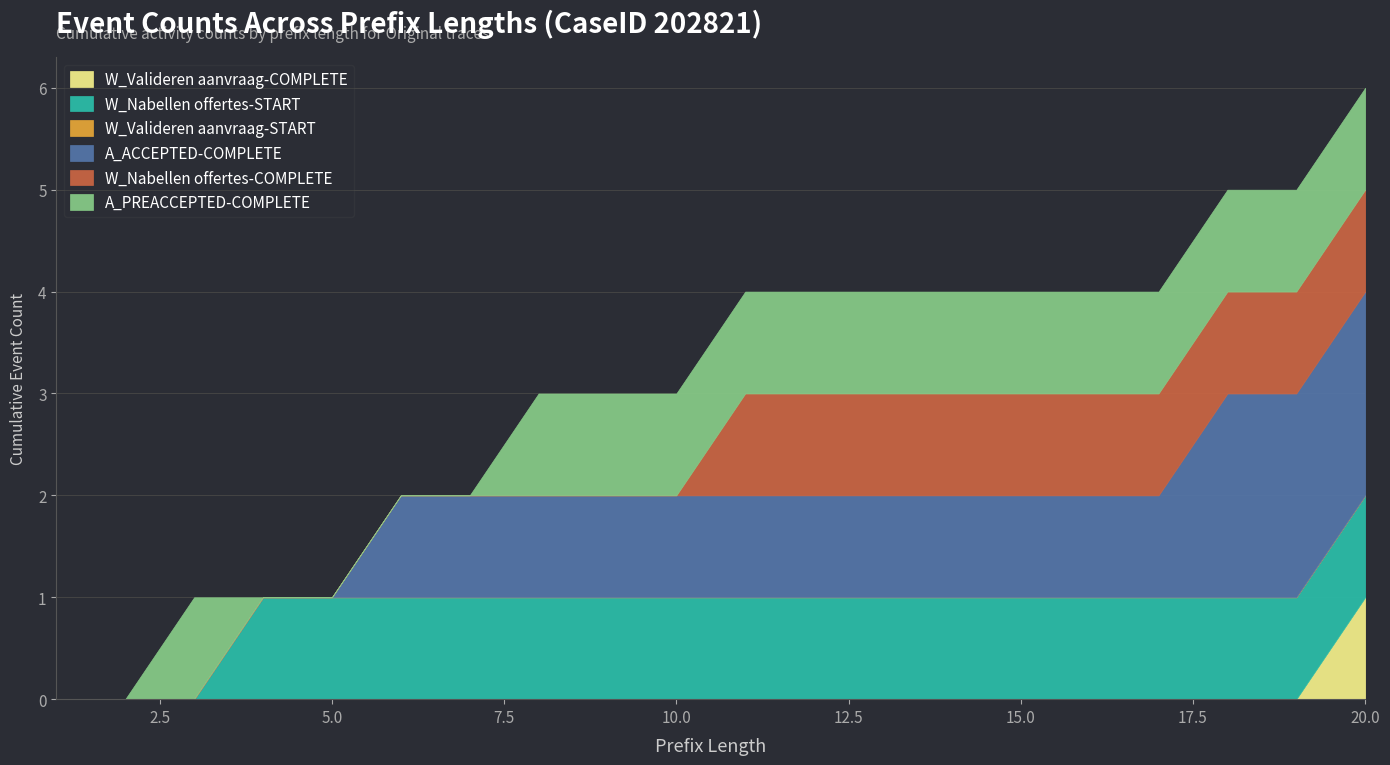

At which category is the sum across all series the highest?

20.0